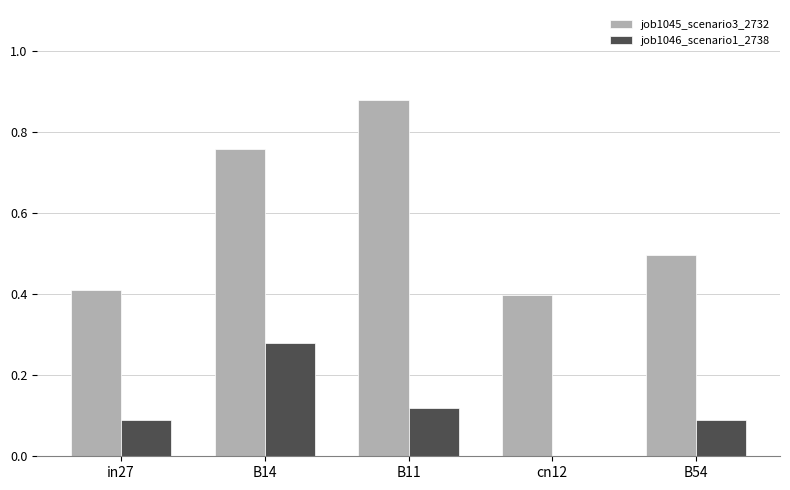

How many values in the job1046_scenario1_2738 series exceed 0?

4